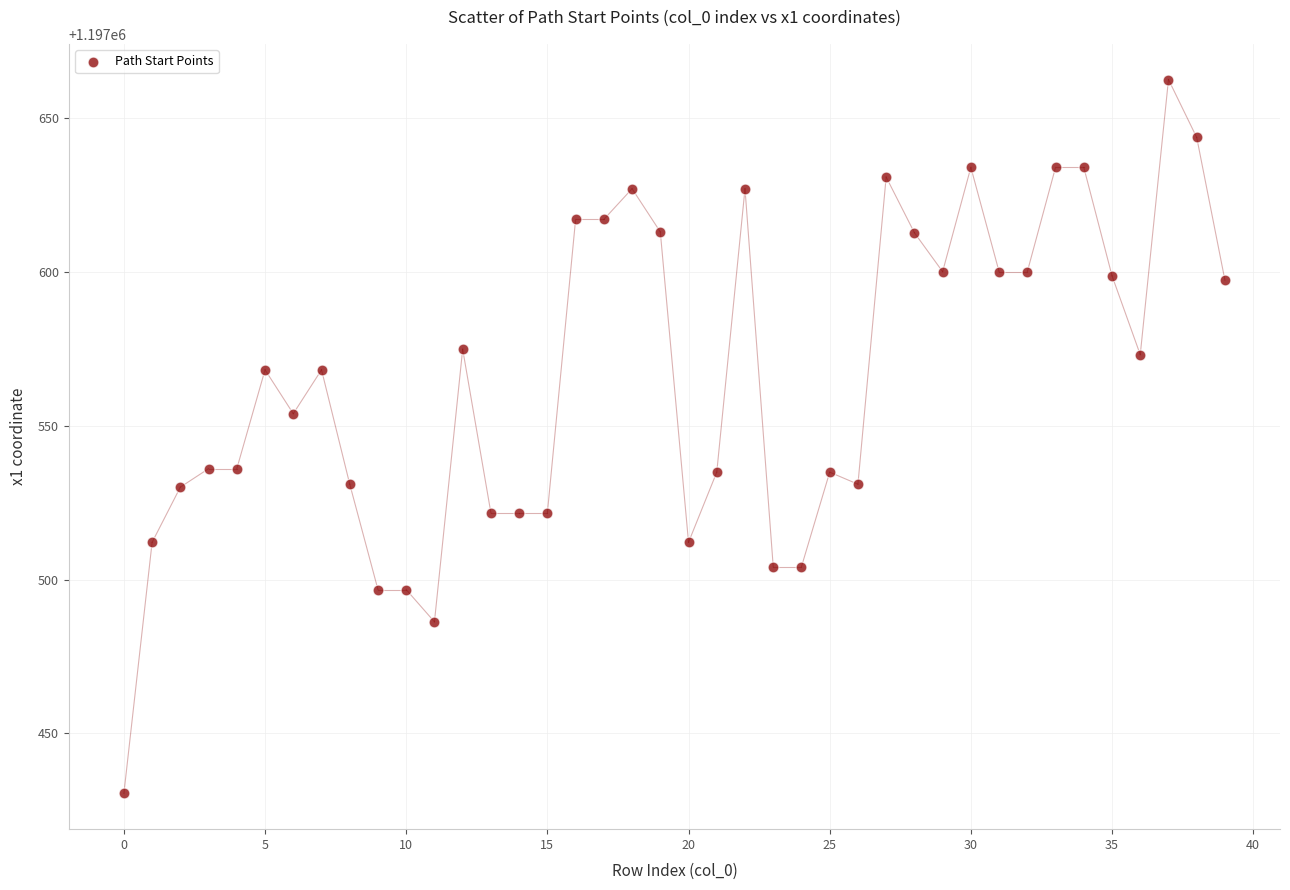

What is the range of Y values (max minus min)?

232.0